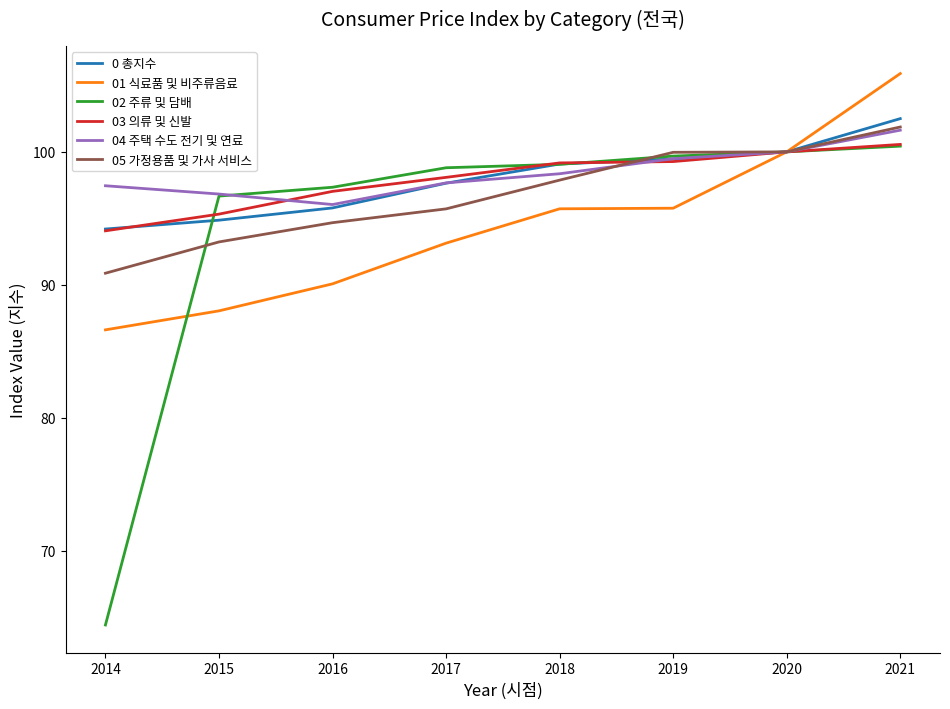

Which series has the largest range (max minus min)?

02 주류 및 담배